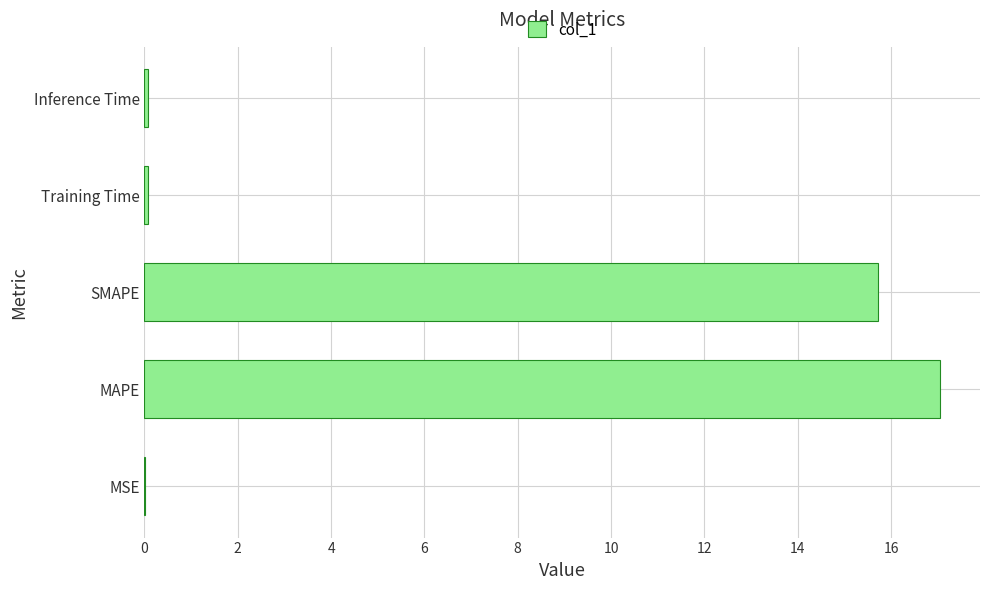

At which label is the value closest to 8?

SMAPE